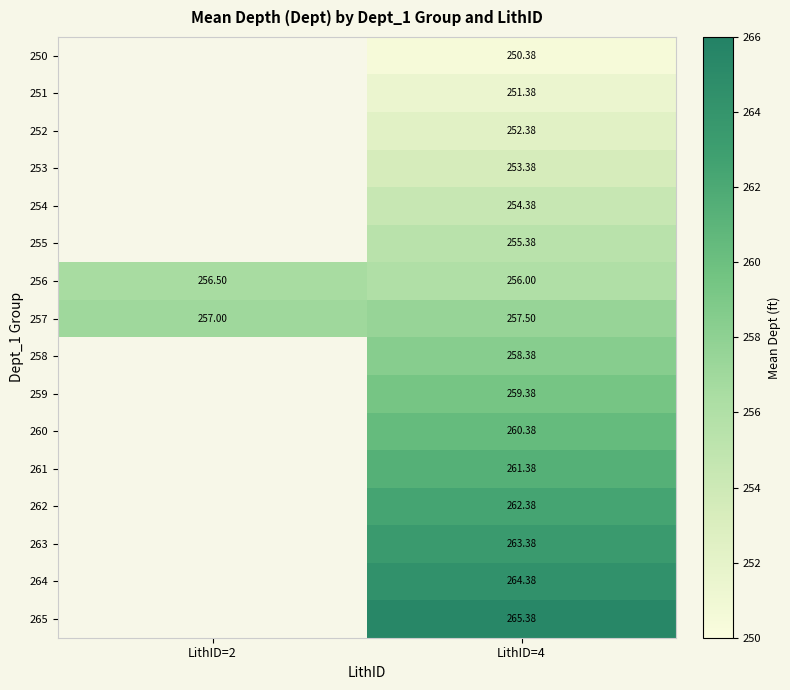

At which category does the chart reach its minimum across all series?

LithID=4